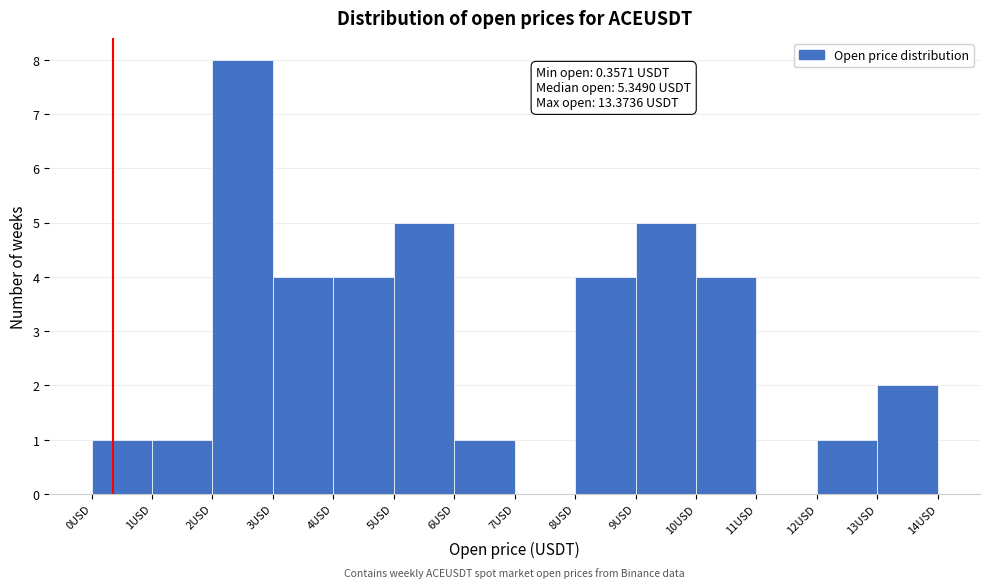

Over which range of the x-axis is the bar tallest?

2 to 3